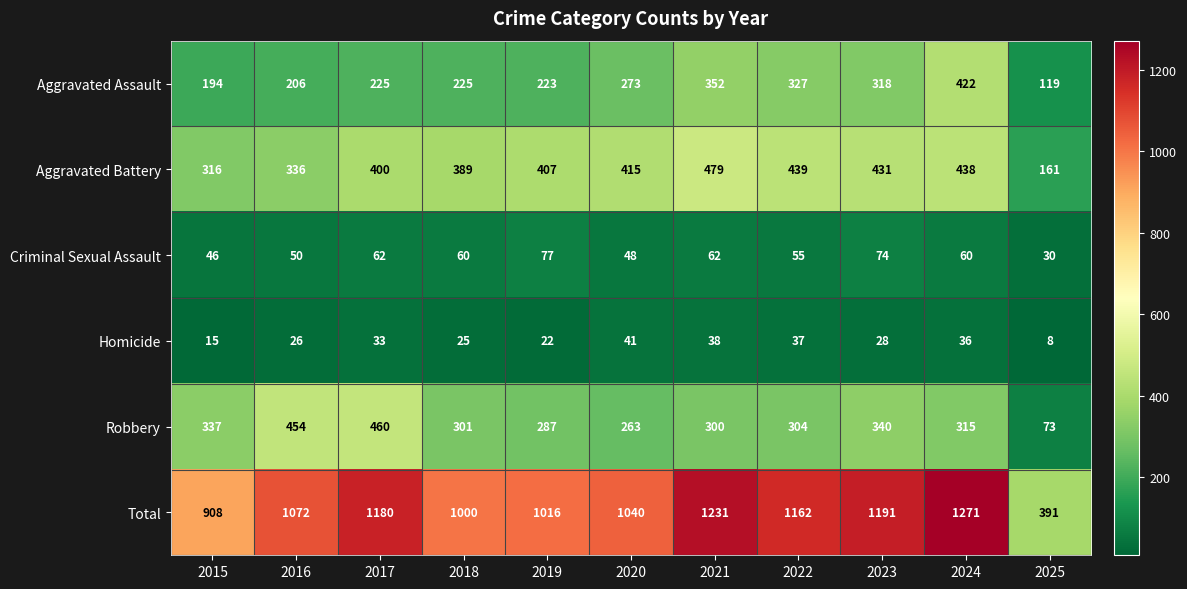

At which label is Criminal Sexual Assault closest to 53?

2022